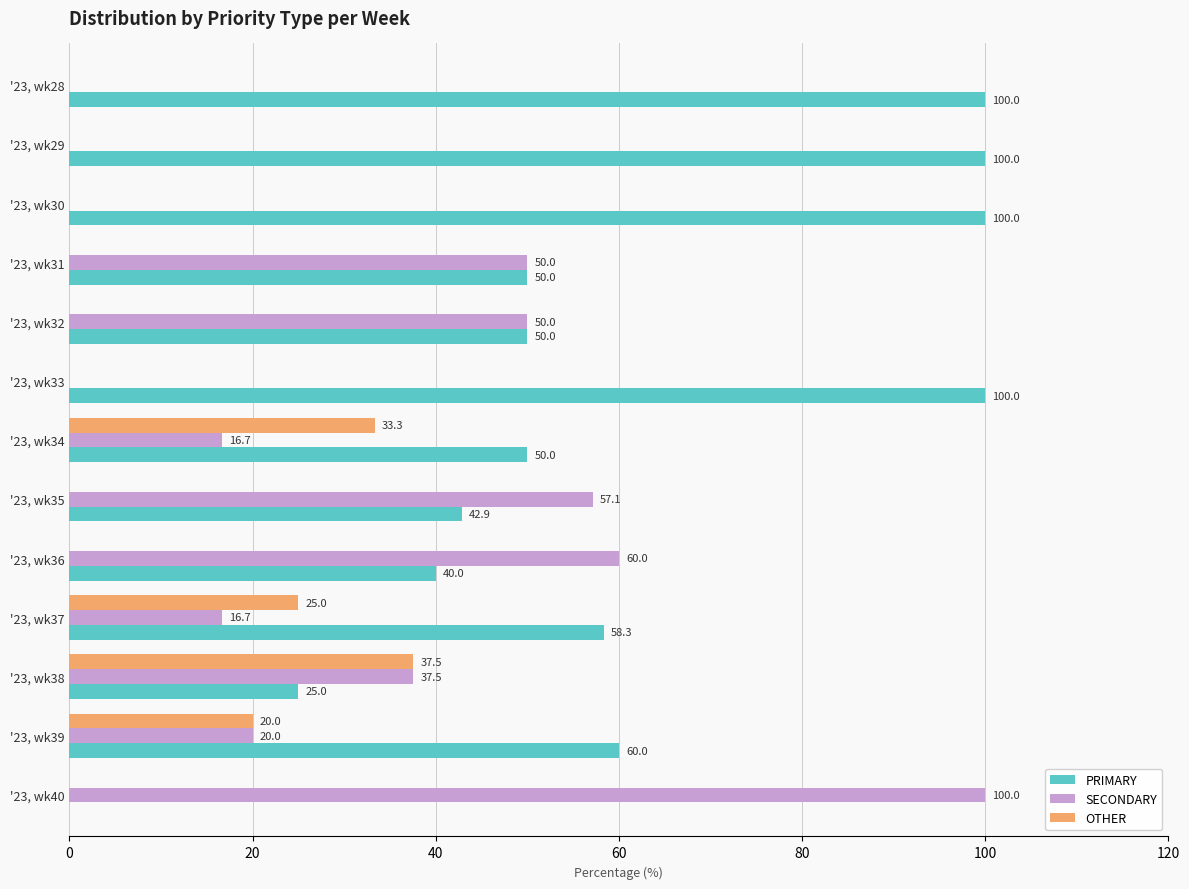

What value does the PRIMARY series have at '23, wk37?

58.3